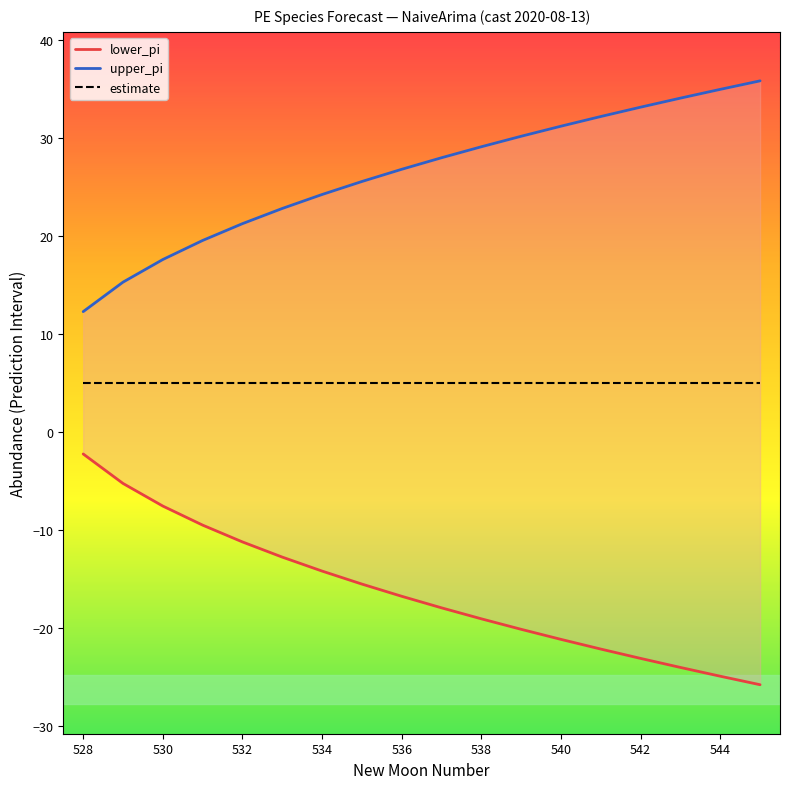

True or false: estimate and upper_pi cross at least once.

False